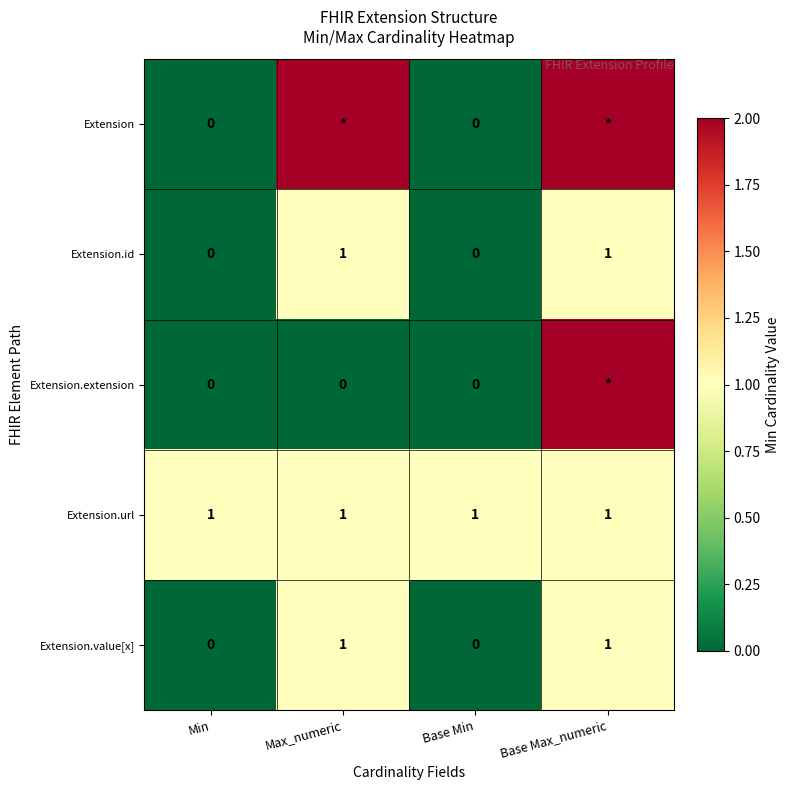

Is the value of Extension.id at Base Min greater than the value of Extension.url at Base Max_numeric?

No